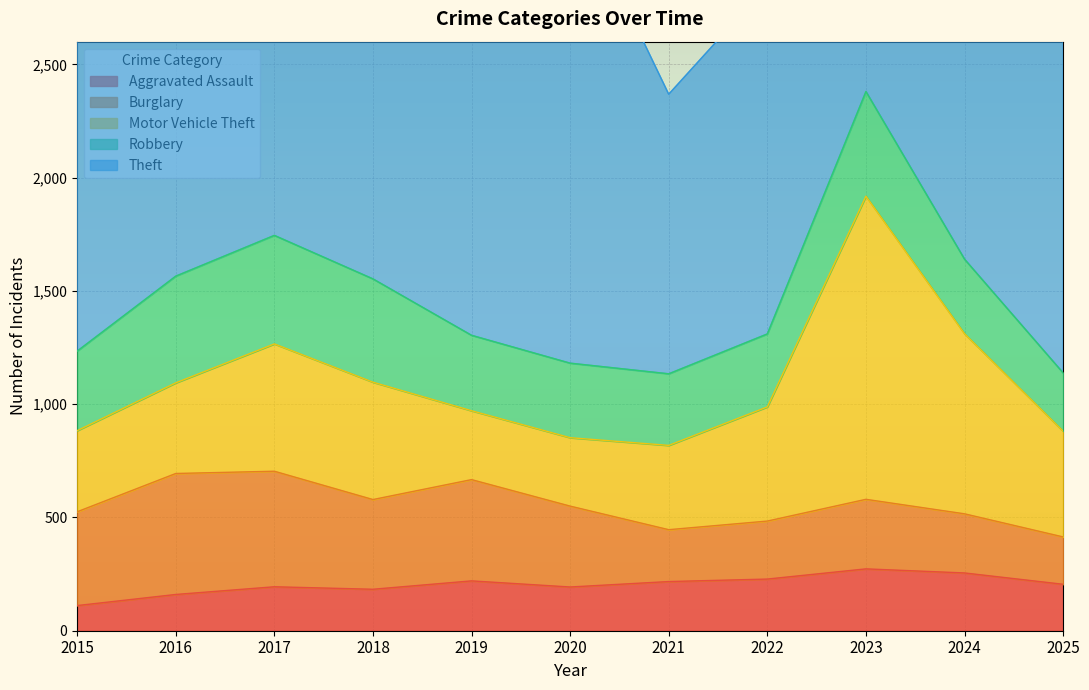

How many data points does each series have?

11